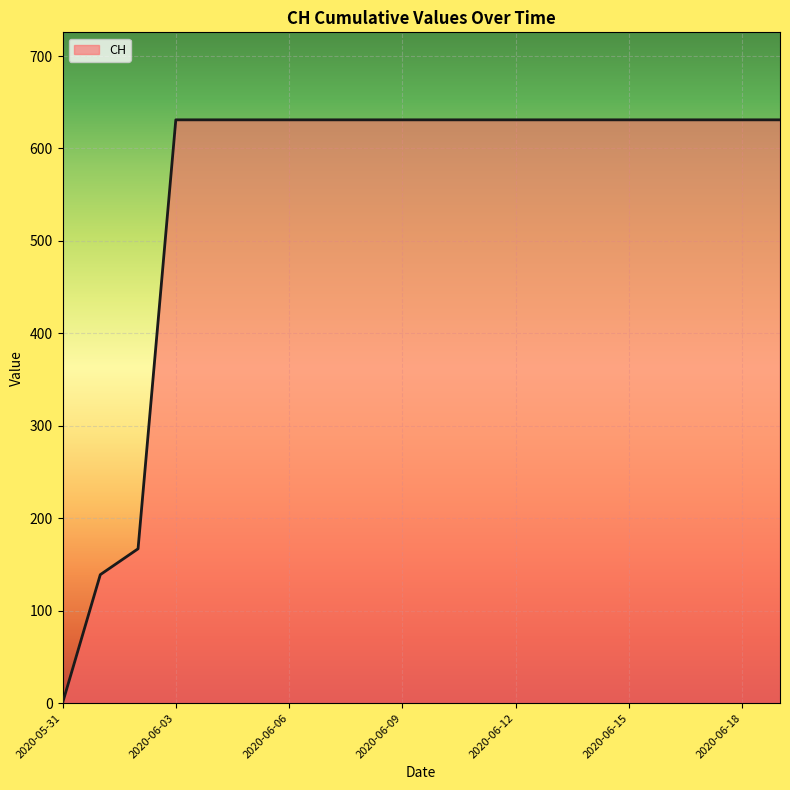

How many lines are shown in the chart?

1